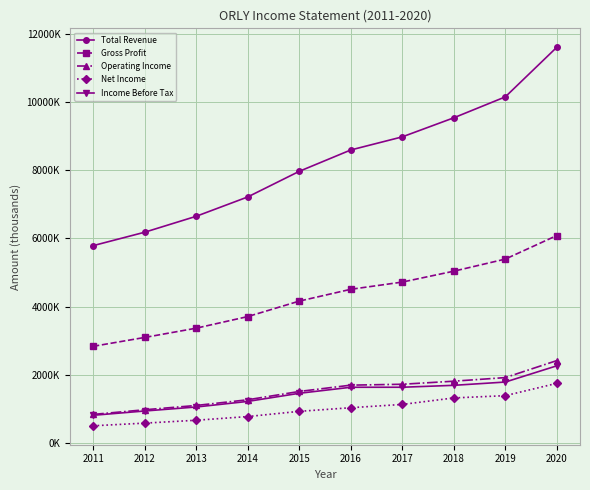

True or false: Total Revenue and Net Income cross at least once.

False